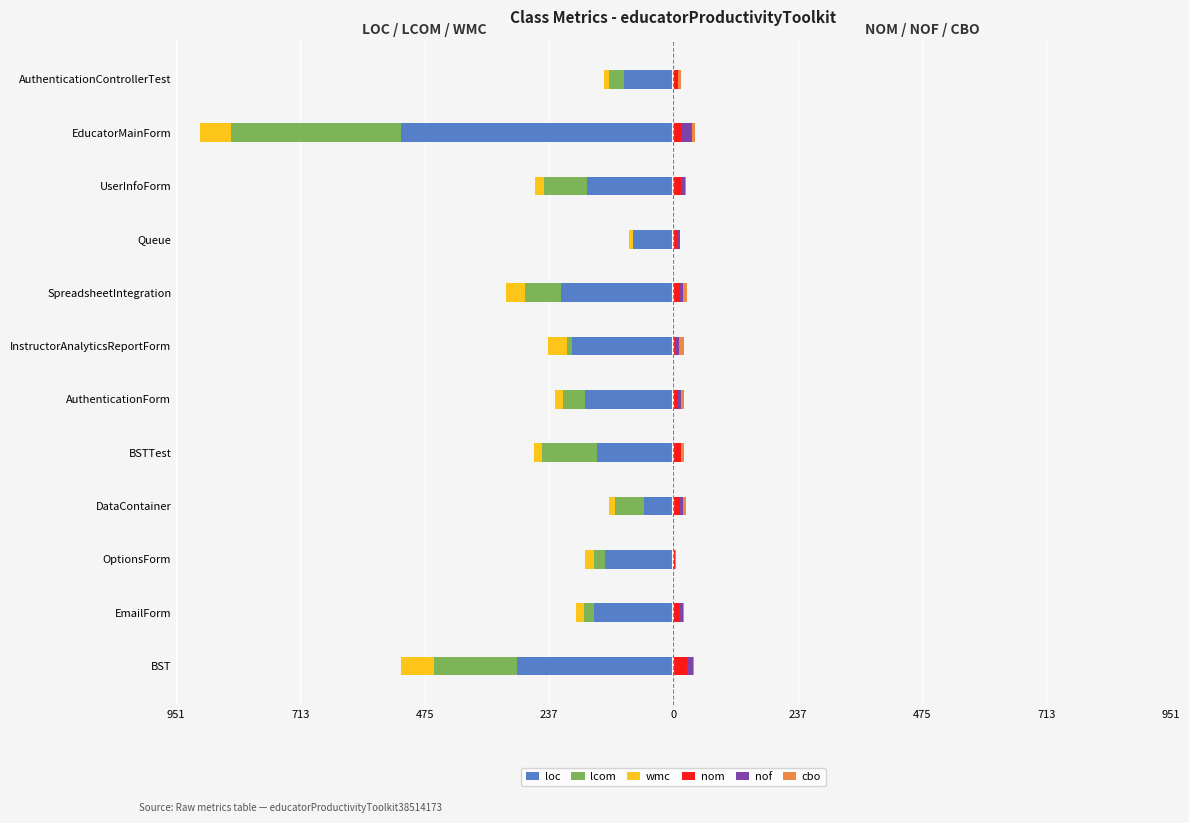

What value does the cbo series have at AuthenticationForm?

6